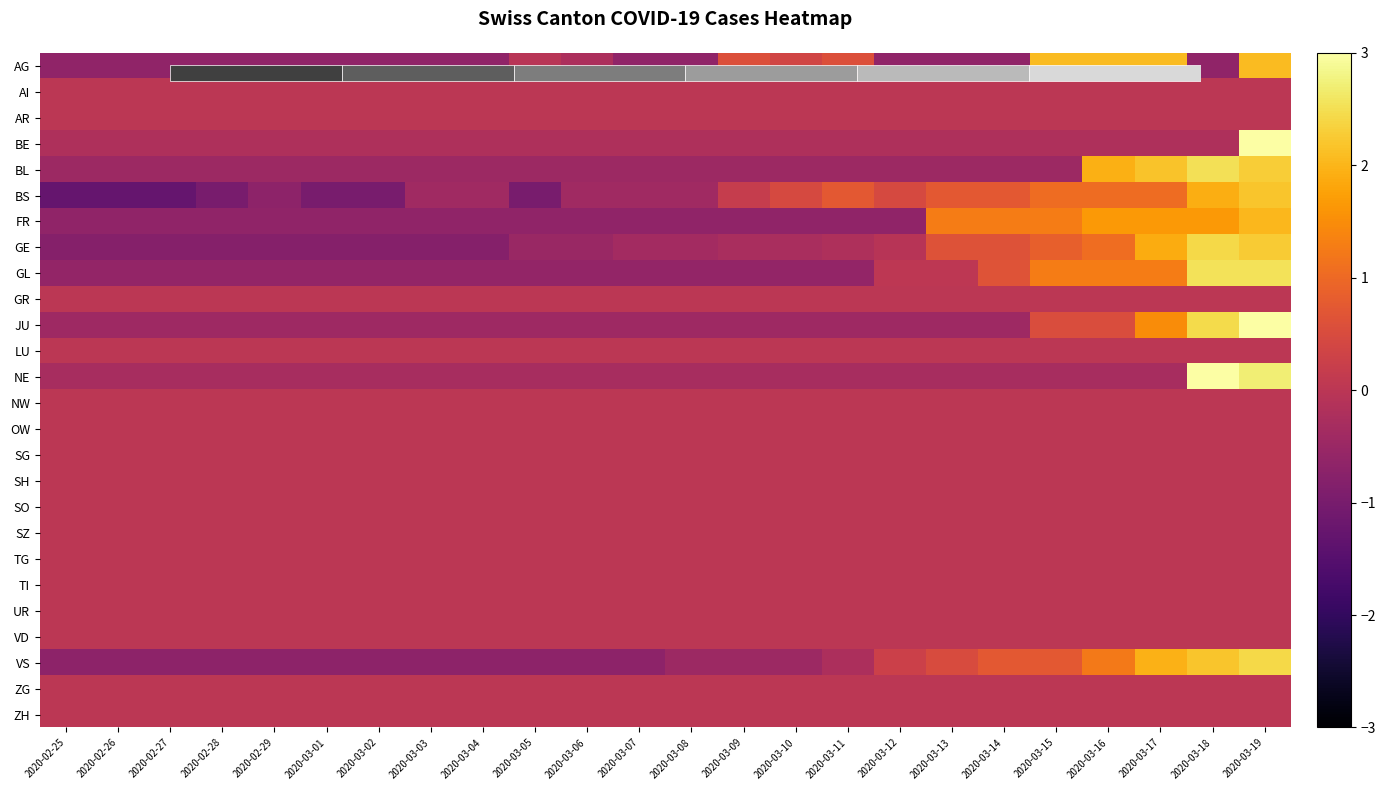

What is the greatest value displayed?

4.8